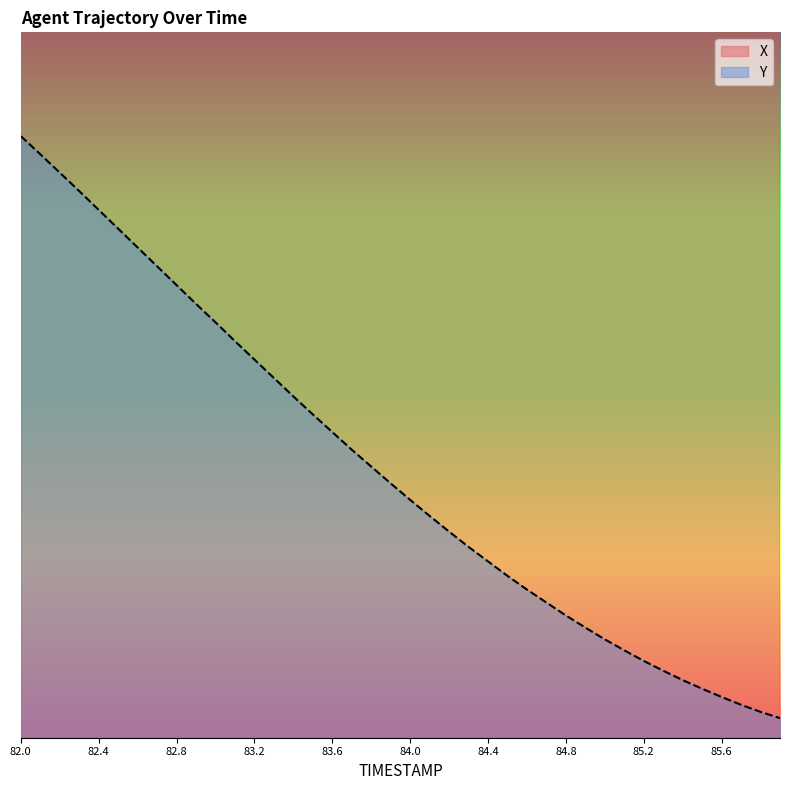

How many categories are shown in the chart?

40